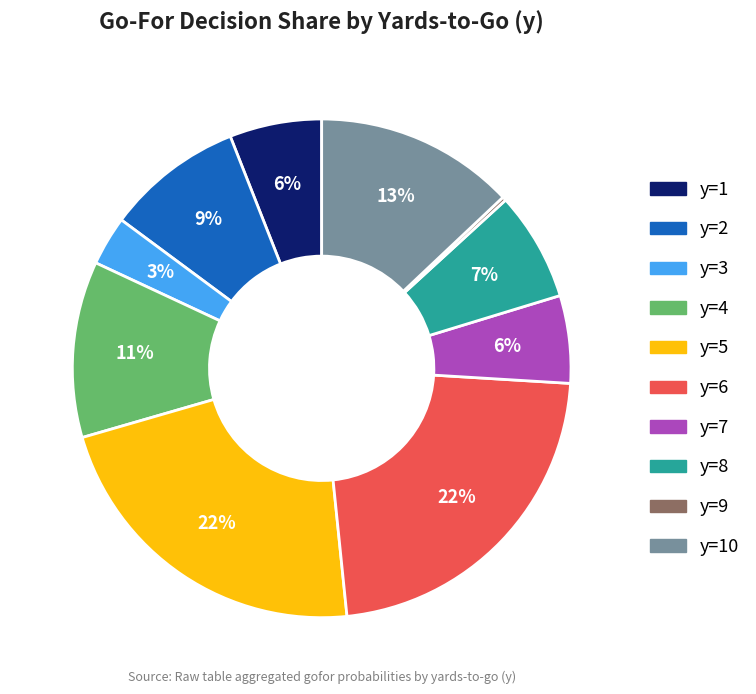

The y=8 slice represents 22% of the pie. True or false?

False